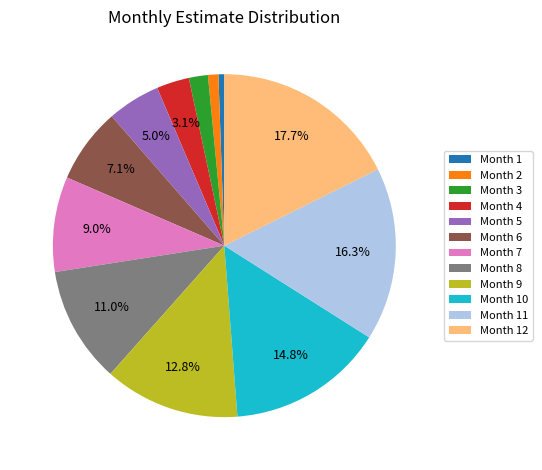

What is the largest slice in the pie chart?

Month 12